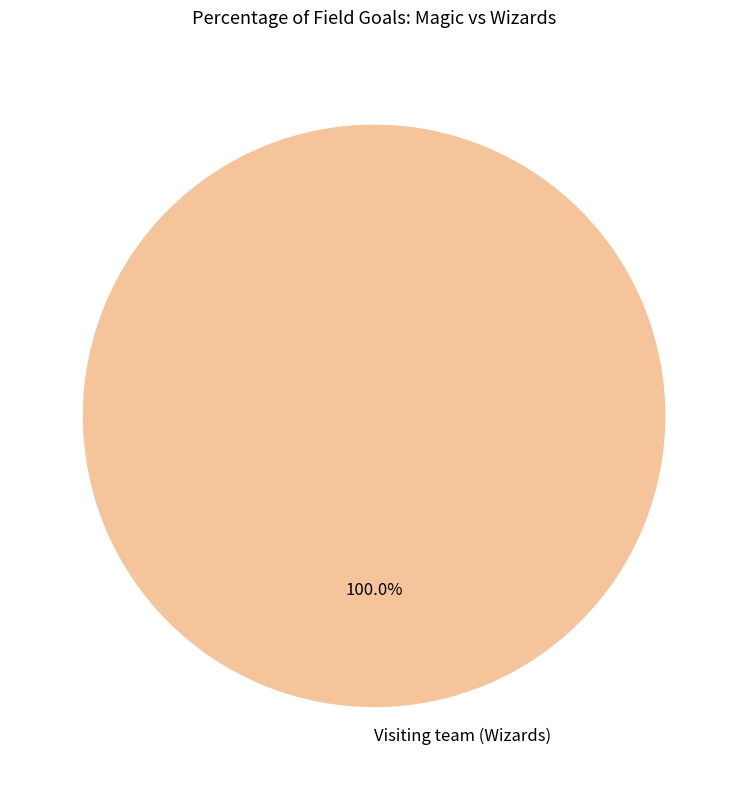

Which category accounts for the majority?

Visiting team (Wizards)